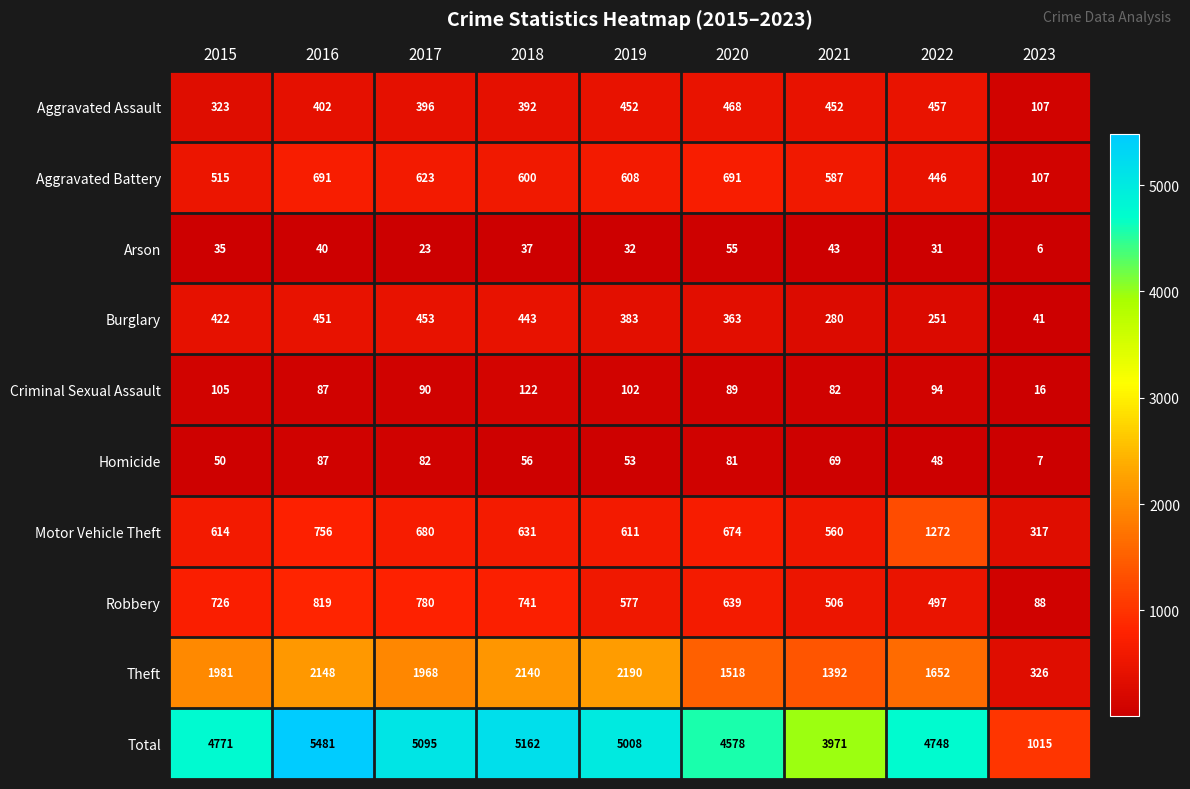

What is the average value of the Homicide series?

59